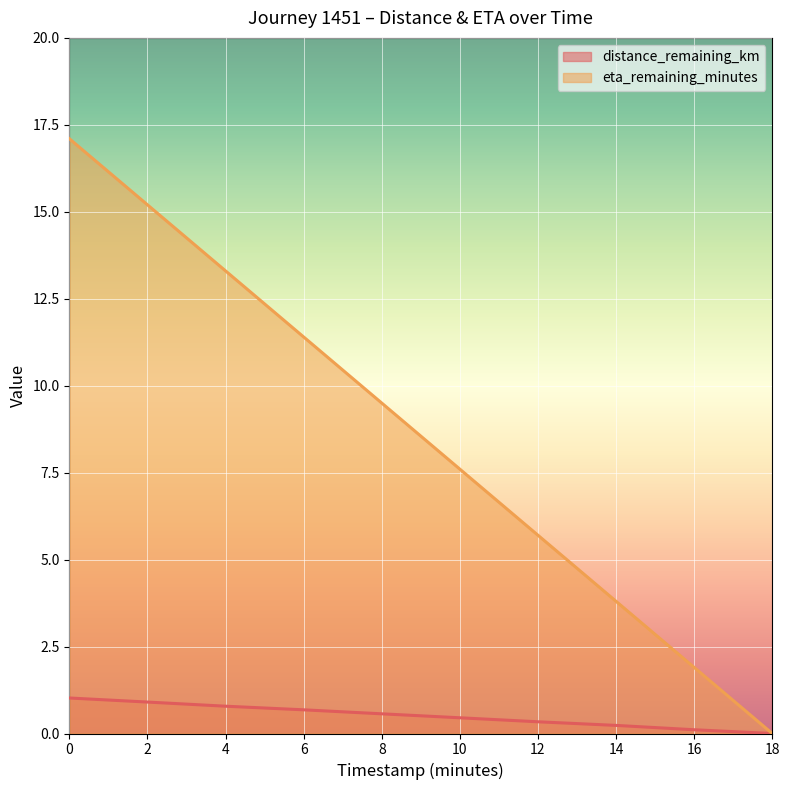

What is the label of the 5th point from the right?

10.0